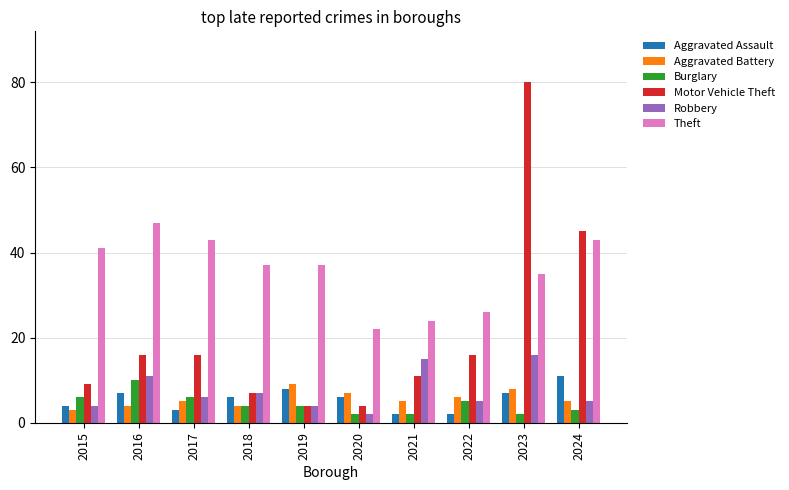

What is the total value across all series at 2015?

67